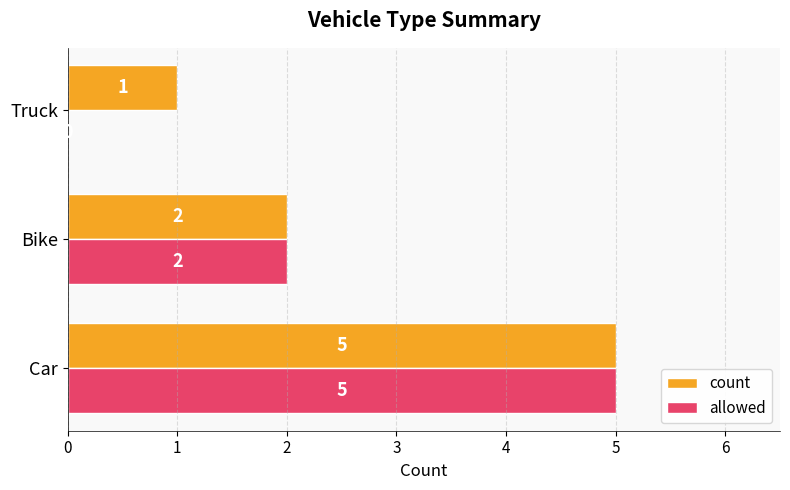

What is the sum of all count values?

8